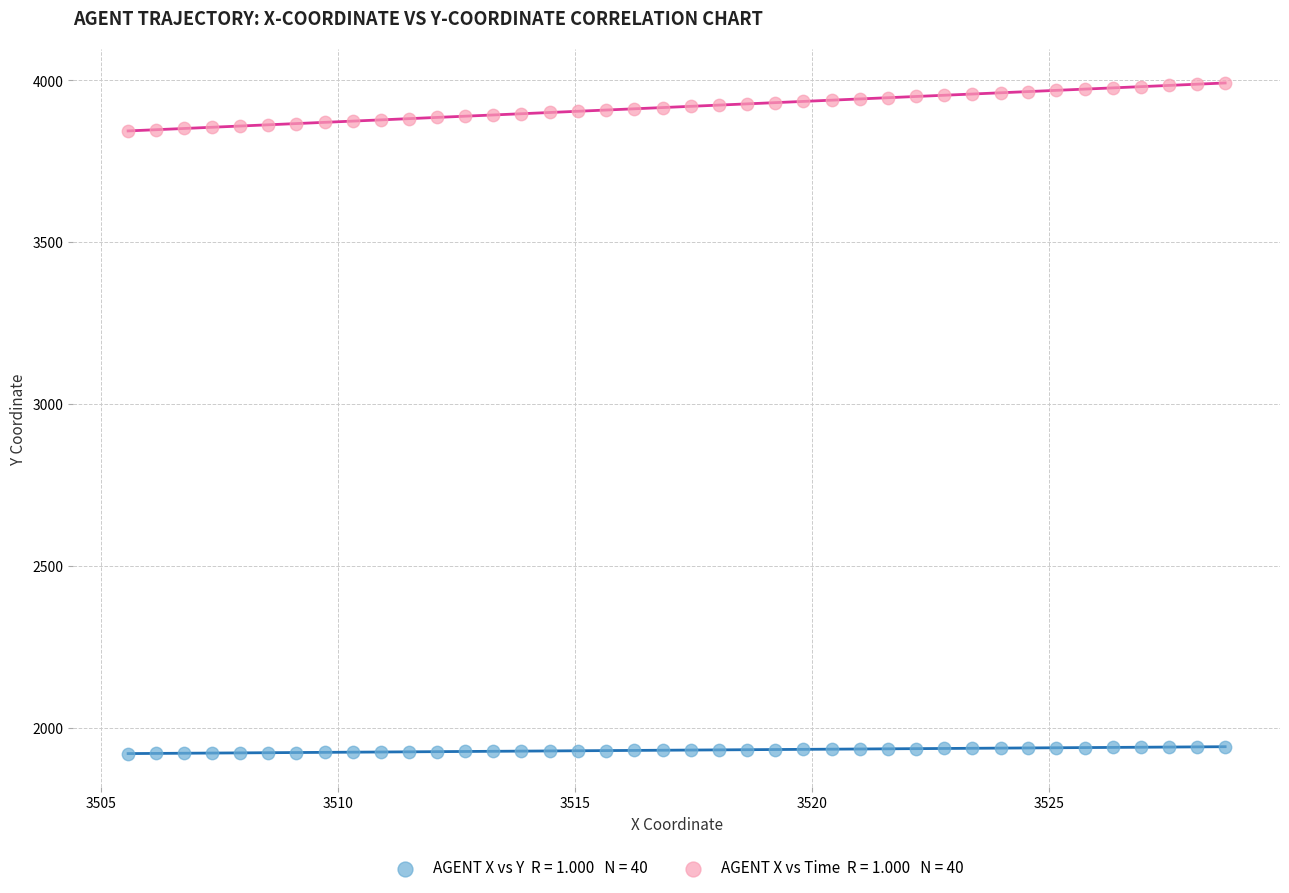

Across all data points, what is the range of X values (max minus min)?

23.1